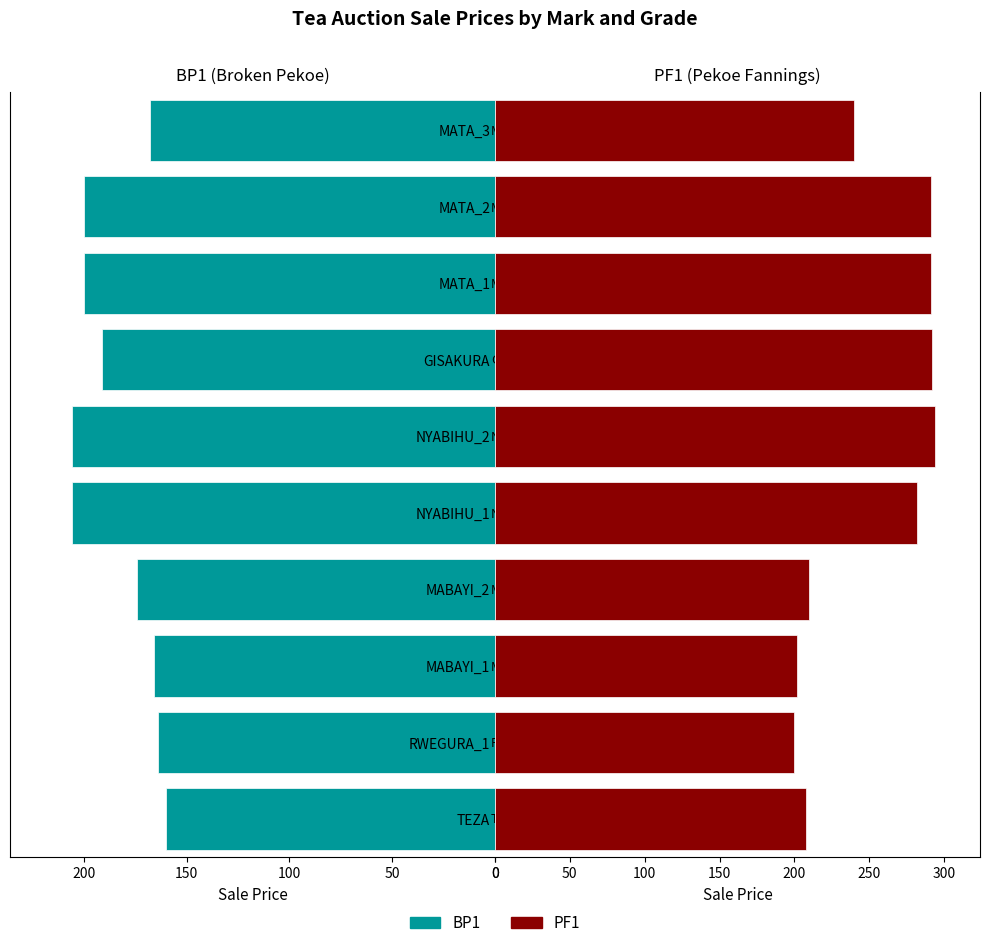

Rank the series by their maximum value, from highest to lowest.

PF1, BP1